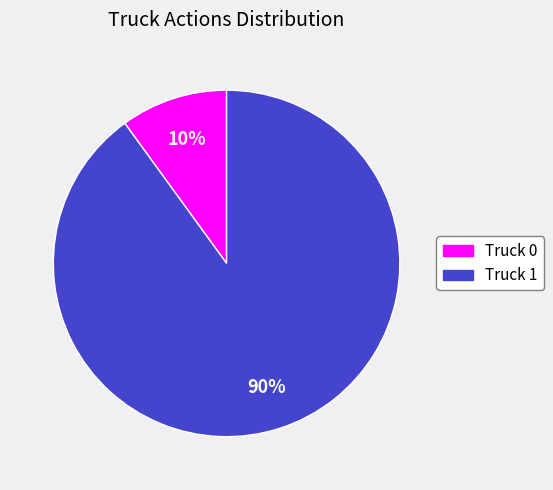

Which category accounts for the majority?

Truck 1